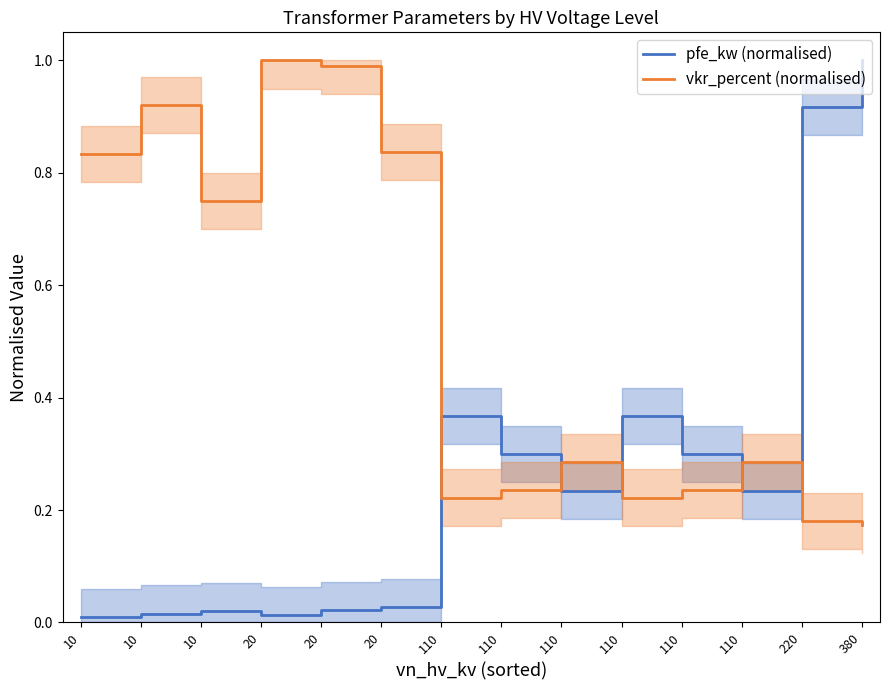

Is the value of pfe_kw (normalised) at 110 greater than the value of vkr_percent (normalised) at 110?

Yes